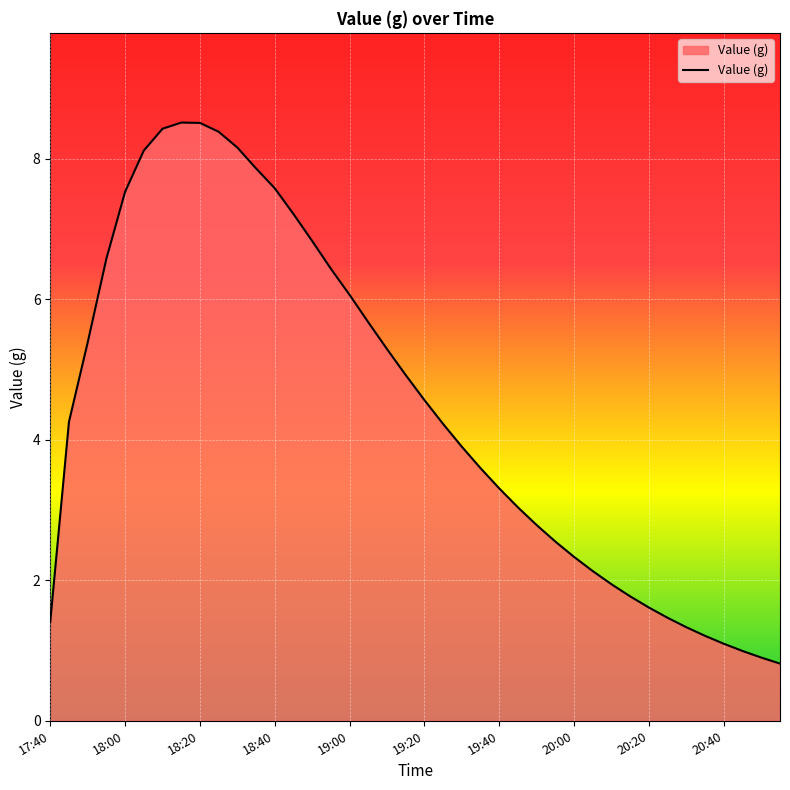

What is the minimum value shown in the chart?

0.8